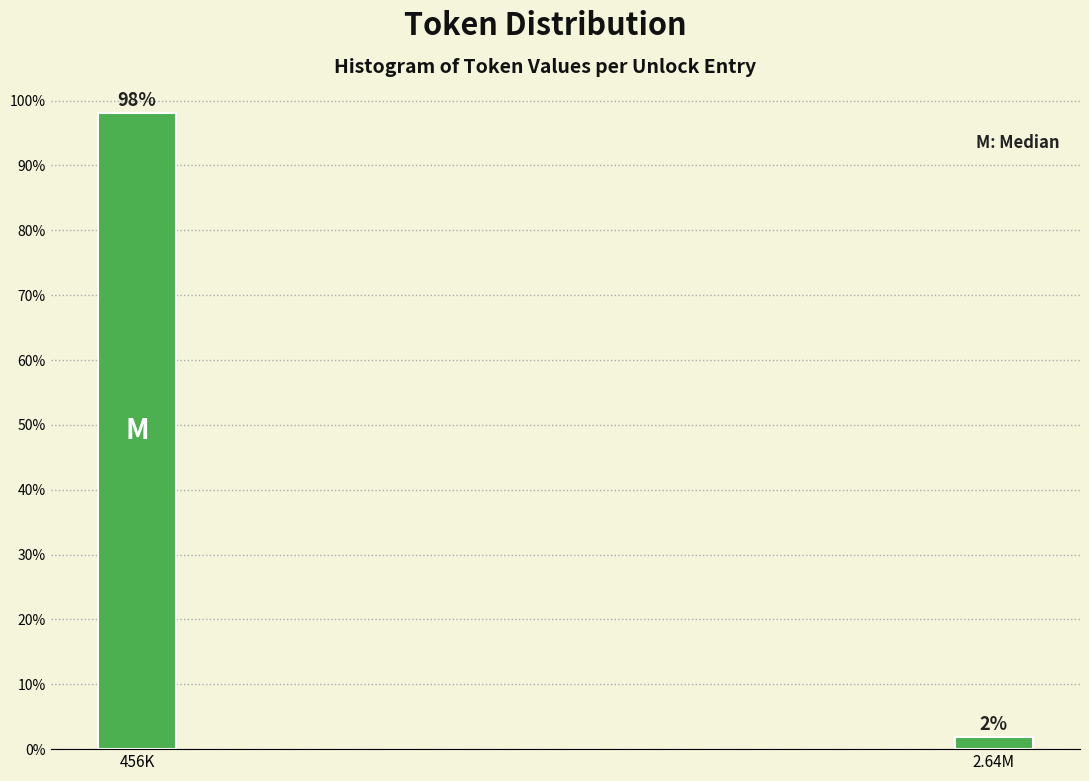

Are the bars horizontal?

No